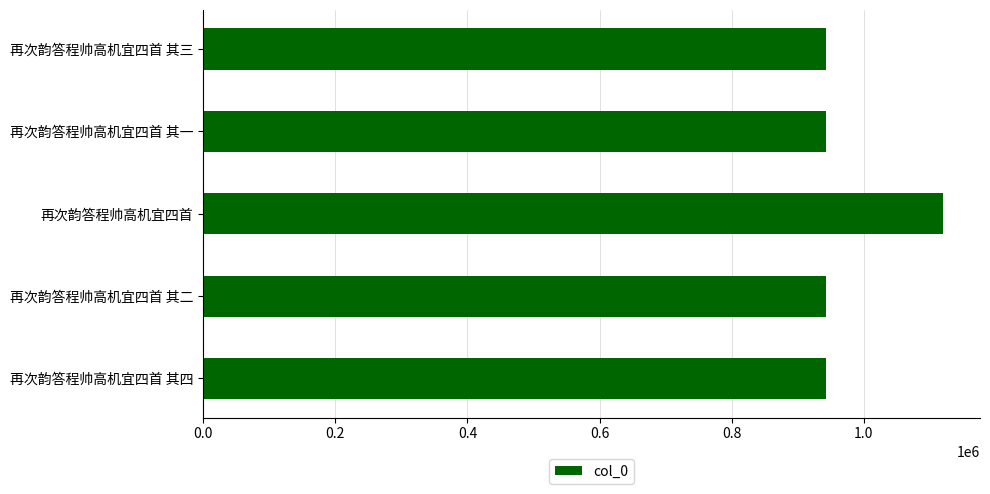

Does the chart contain any negative values?

No